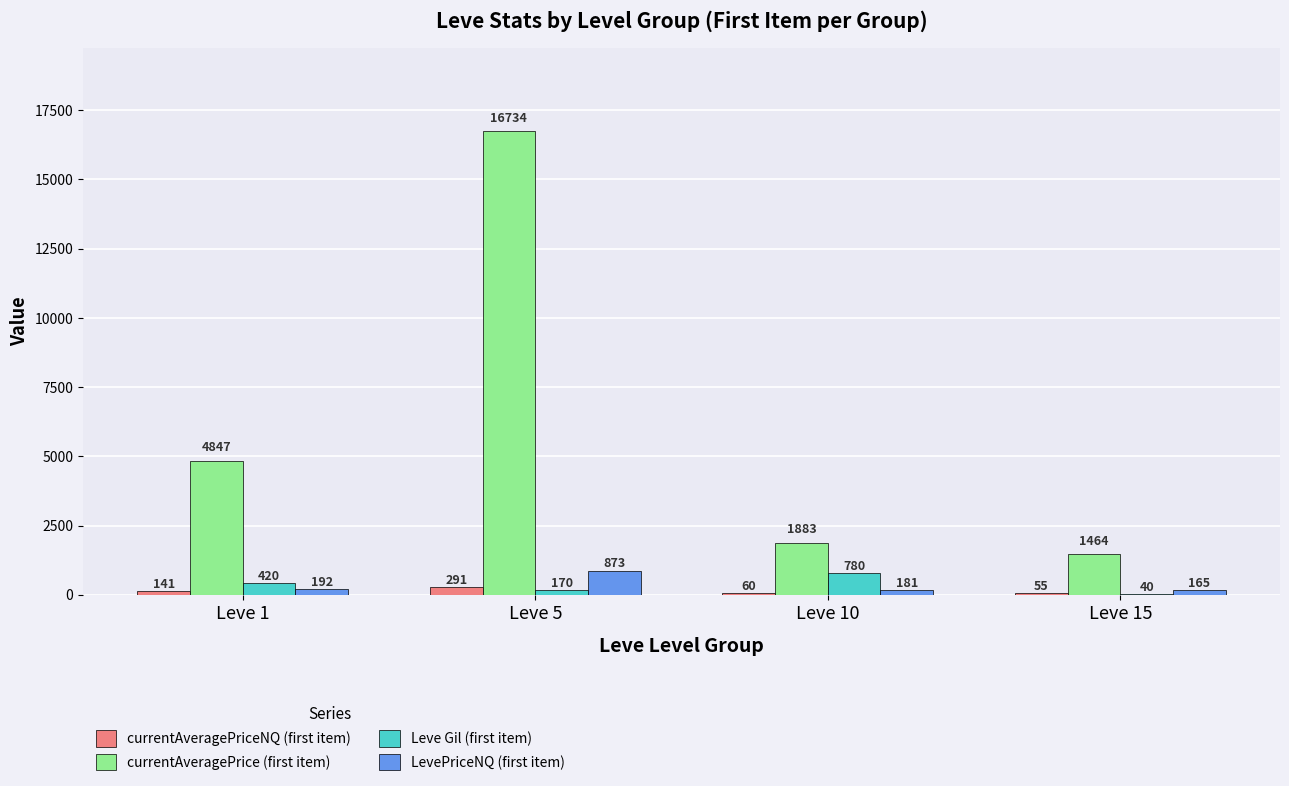

Which series changed the most between Leve 1 and Leve 15?

currentAveragePrice (first item)